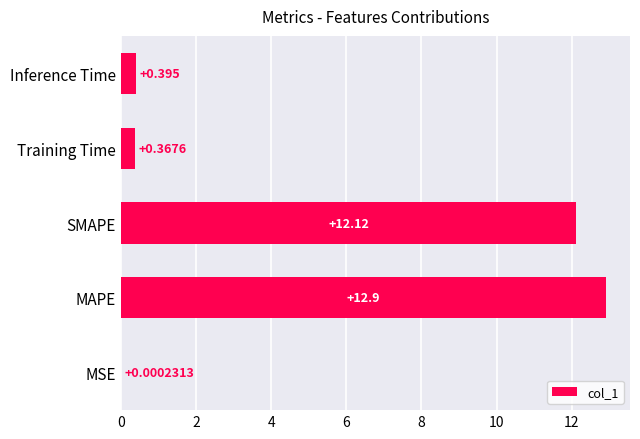

At which label is the value closest to 6?

Inference Time